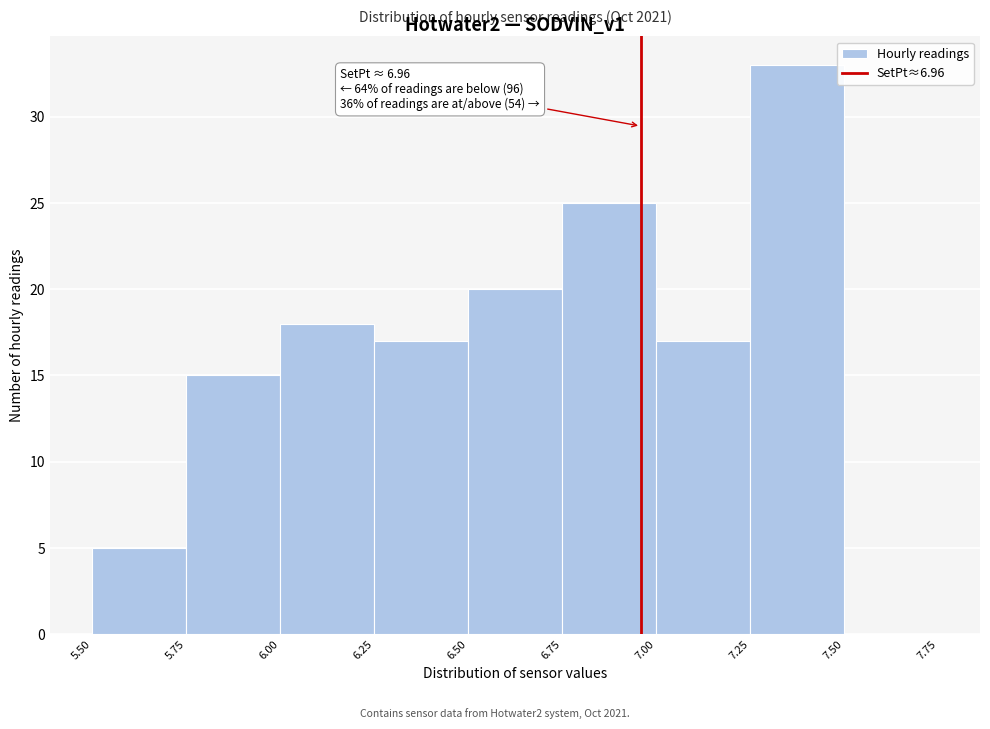

Over which range of the x-axis is the bar tallest?

7.25 to 7.50